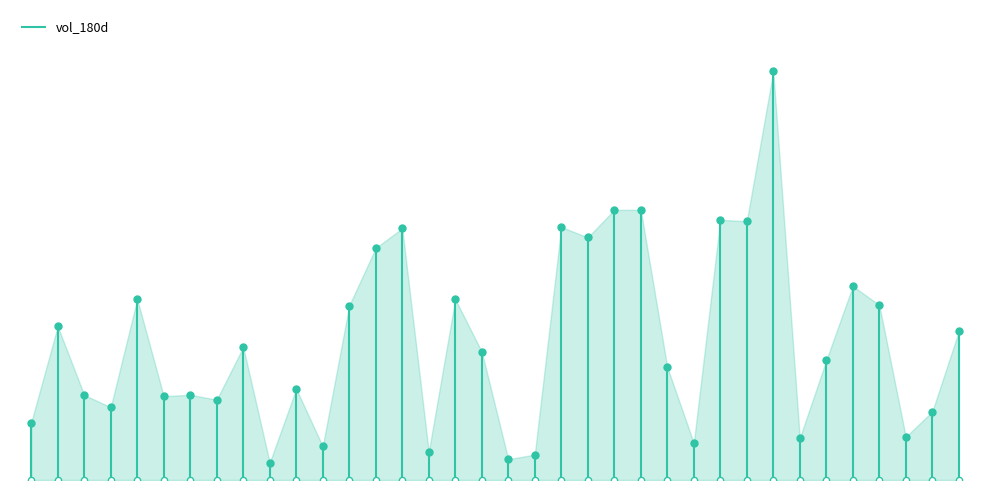

What is the ratio of the value at 18 to the value at 143?

0.6